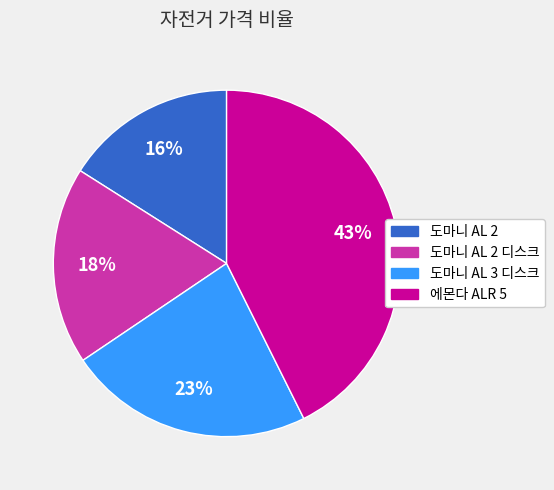

To the nearest percent, what is the average slice percentage?

25%